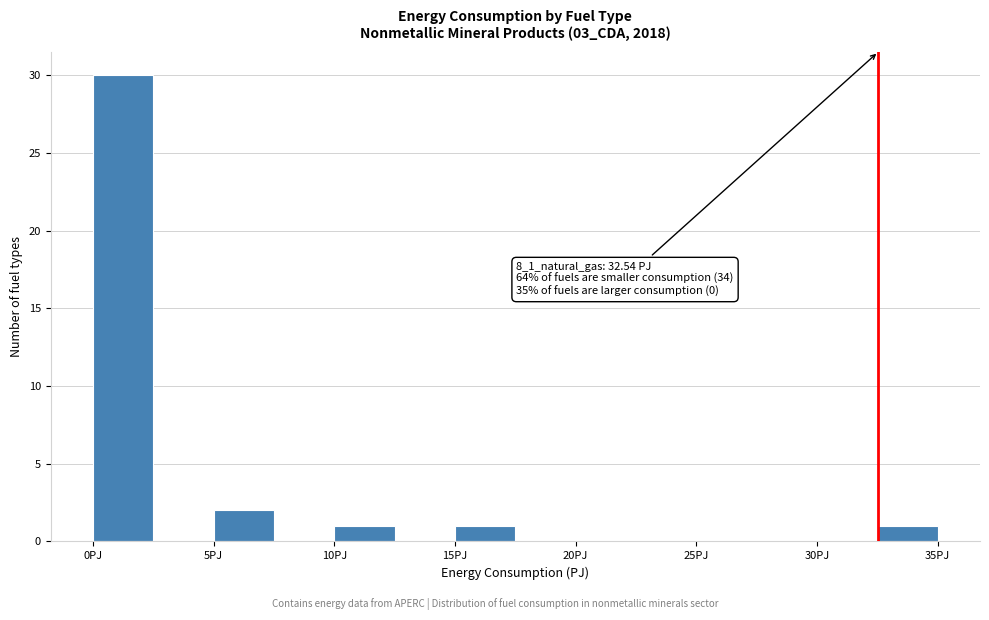

Over which range of the x-axis is the bar tallest?

0.0 to 2.5